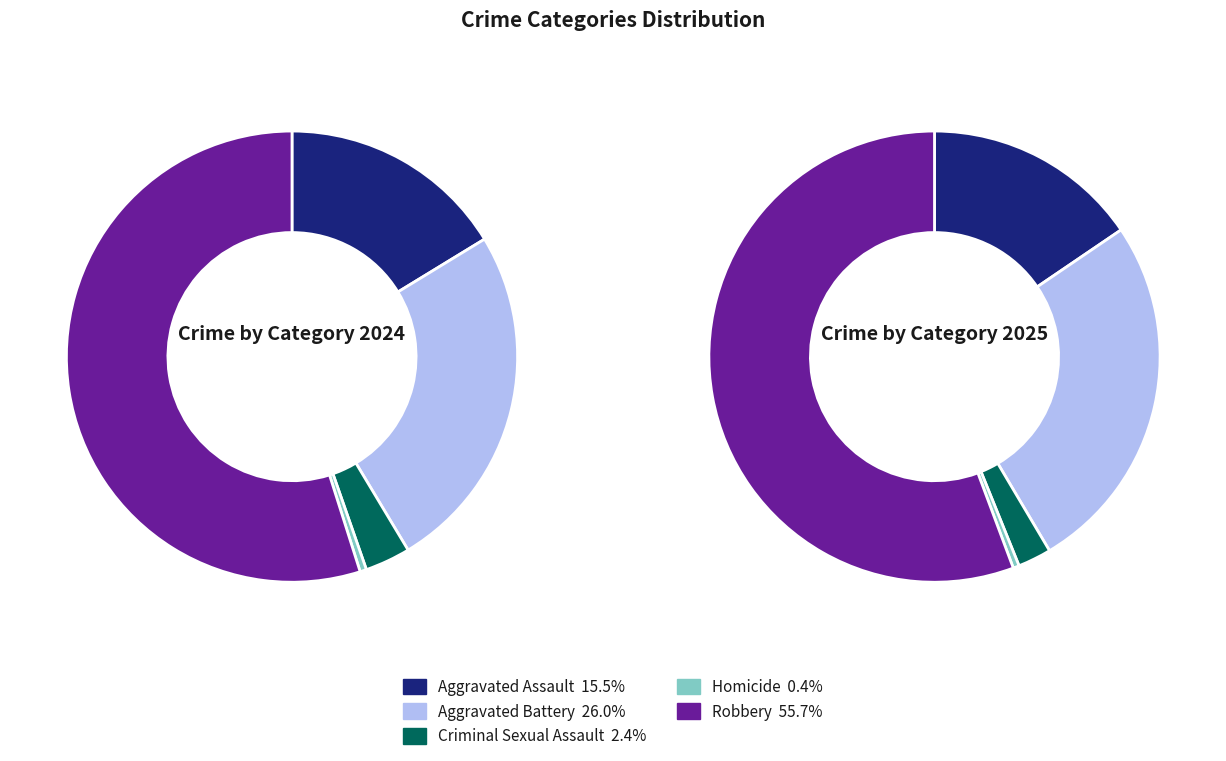

Is there a majority slice in this chart?

Yes